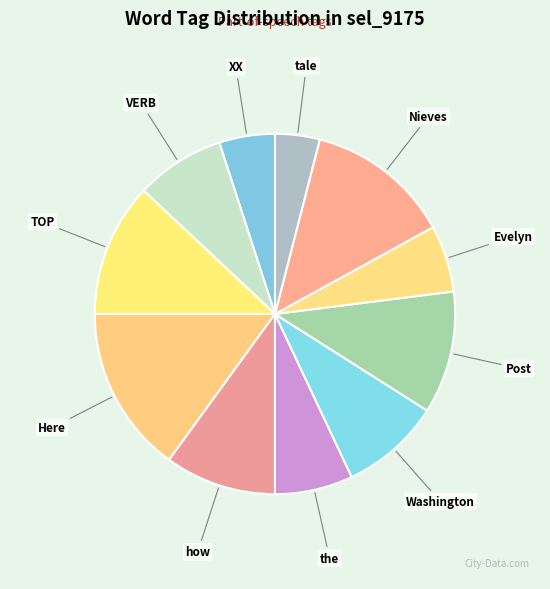

True or false: how accounts for 10% of the total.

True